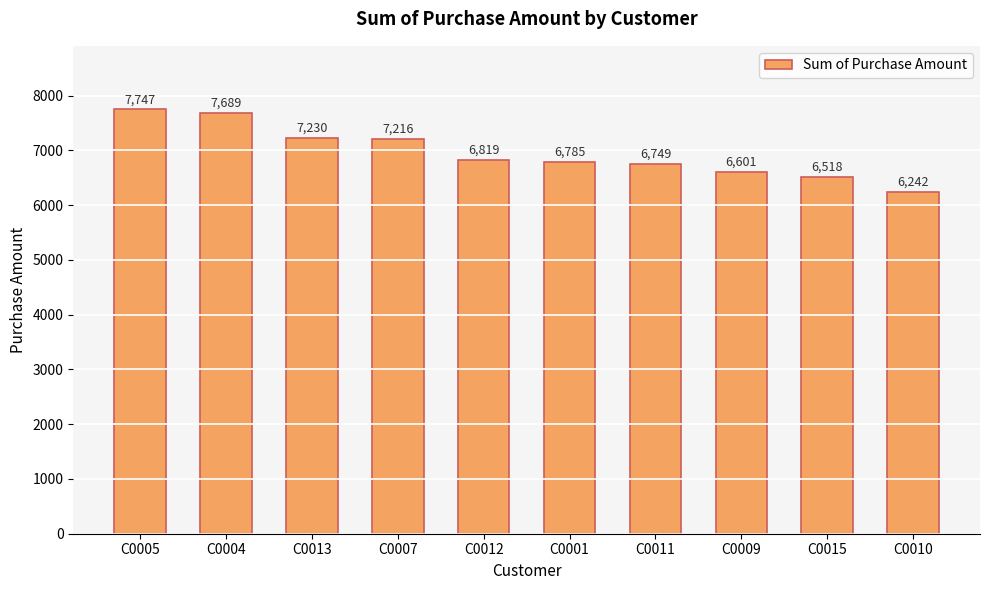

How many bars are there in total?

10